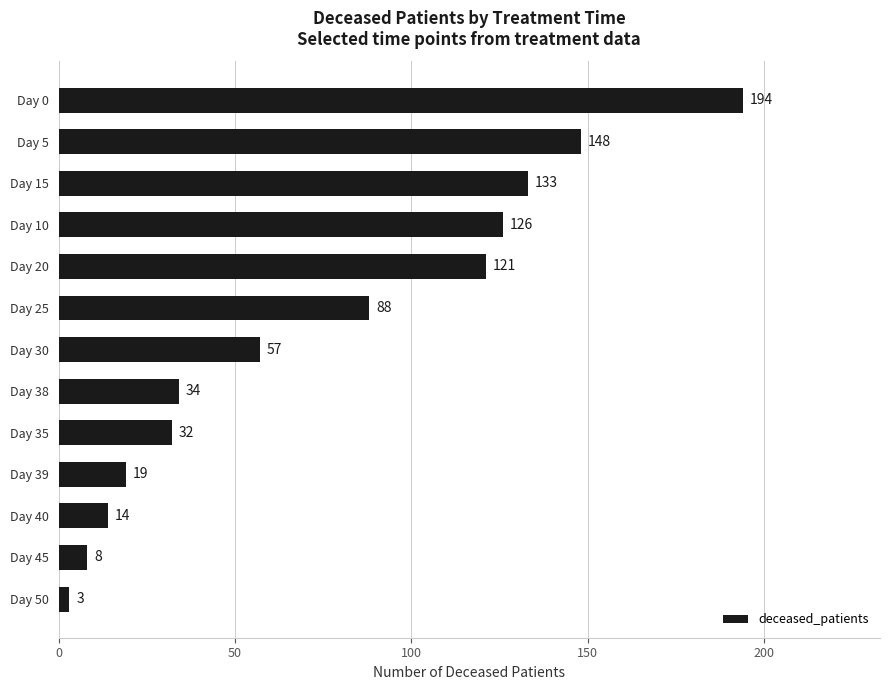

Which has a higher value, Day 39 or Day 5?

Day 5